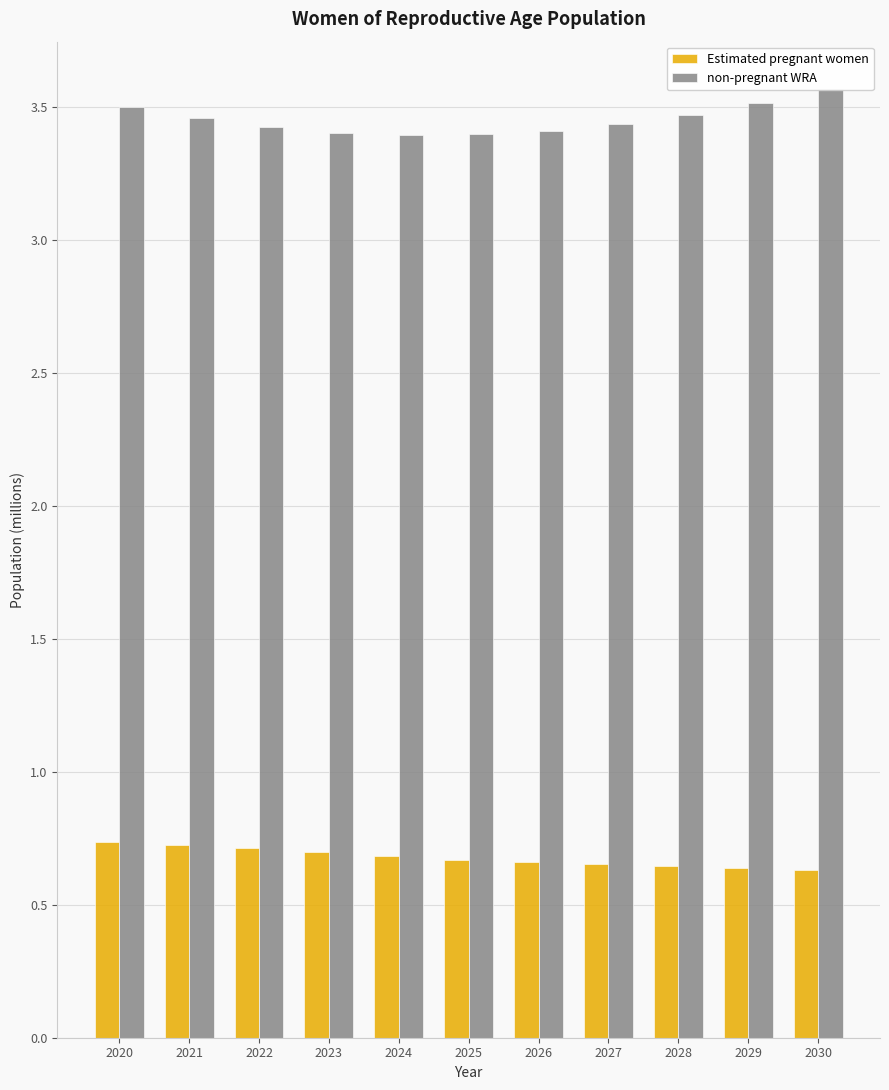

Is it true that non-pregnant WRA equals 4.6 at 2023?

False